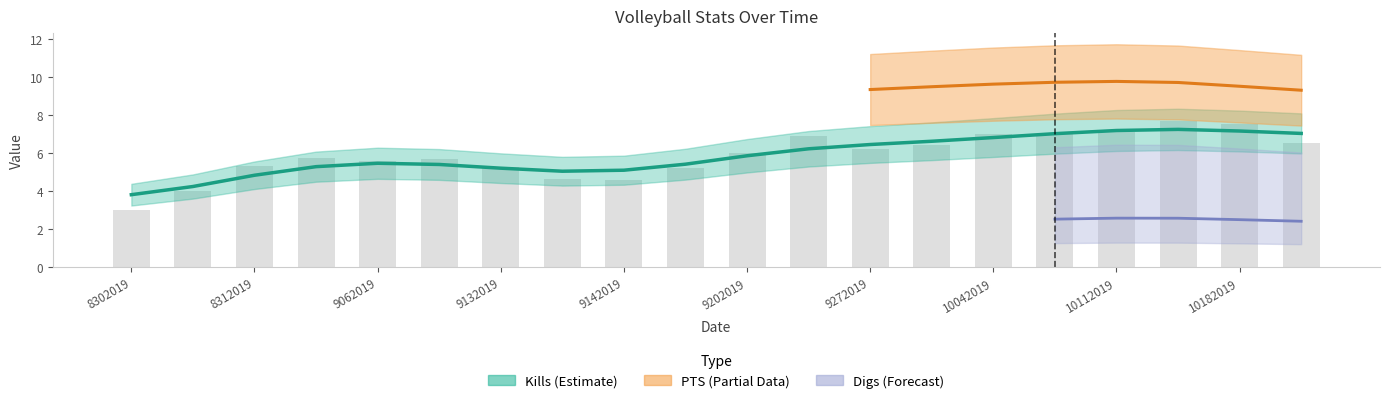

At which category is the sum across all series the highest?

10132019